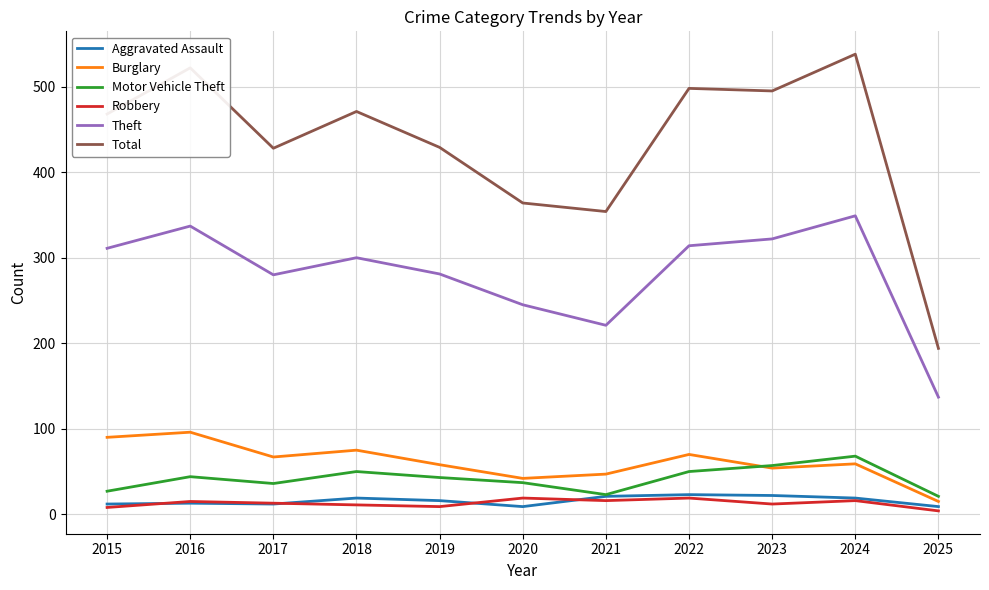

Which series has the largest total across all categories?

Total